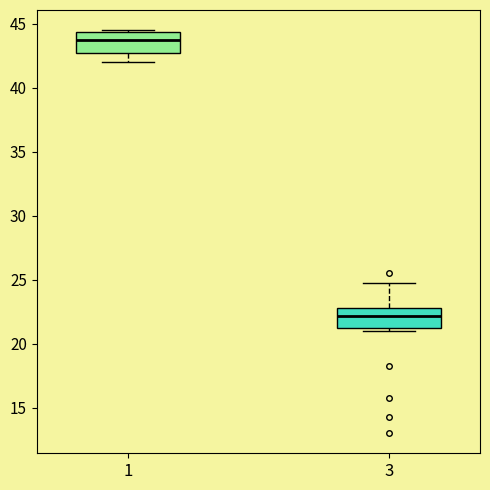

Where is the upper edge of the box at x = 3 on the y-axis? The values are not printed on the chart, so give them approximately, as read against the axis.

23.0